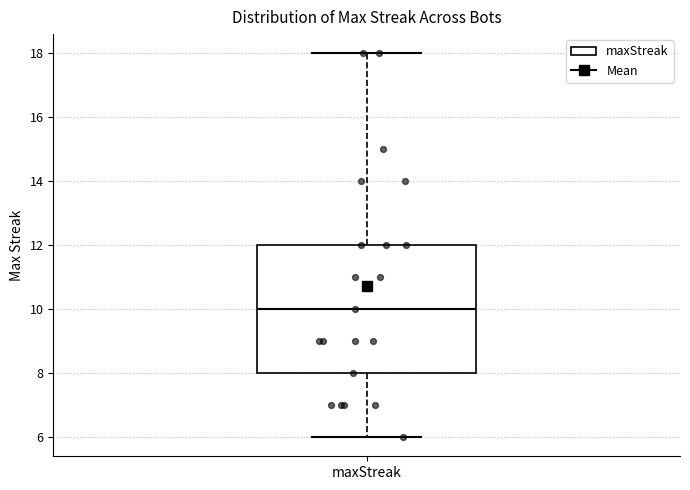

Transcribe this box plot: give where the median line is, the range the box spans, and where the two whiskers end, as read against the y-axis. The values are not printed on the chart, so give them approximately, as read against the axis.

median 10, box 8 to 12, whiskers 6 to 18